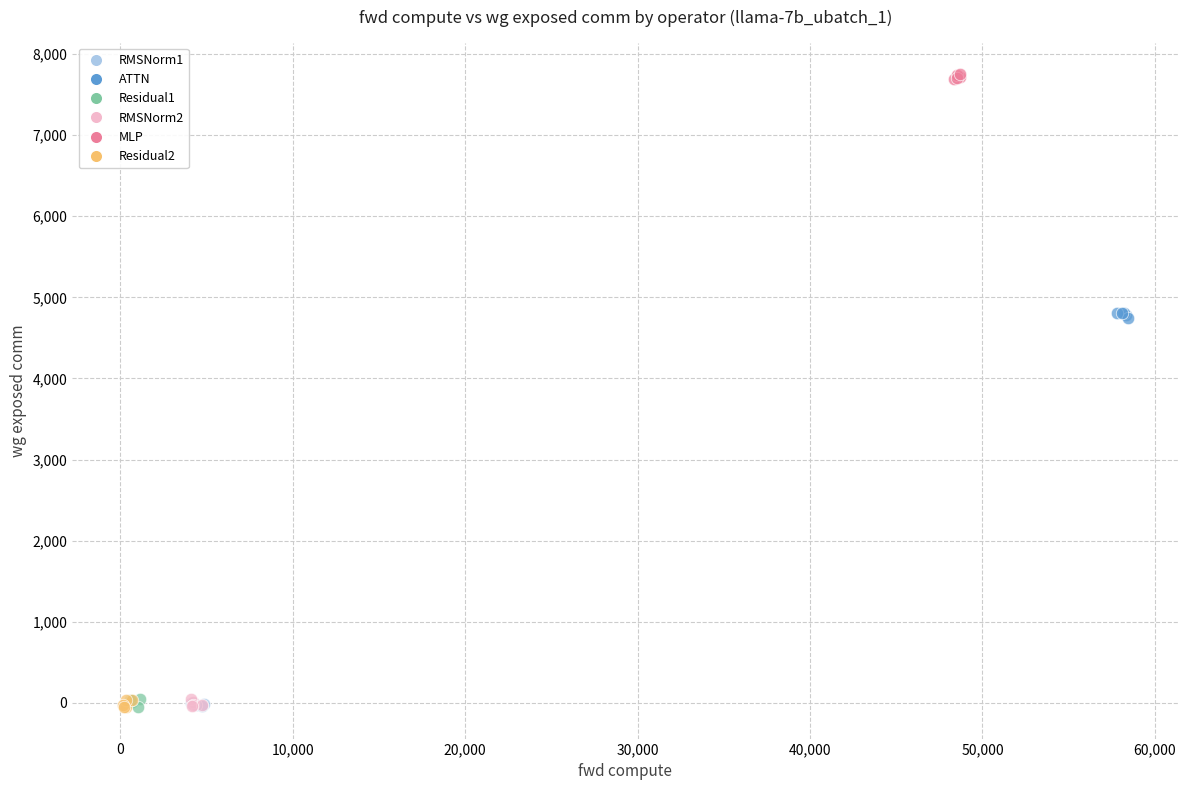

Which series contains the highest Y value?

MLP